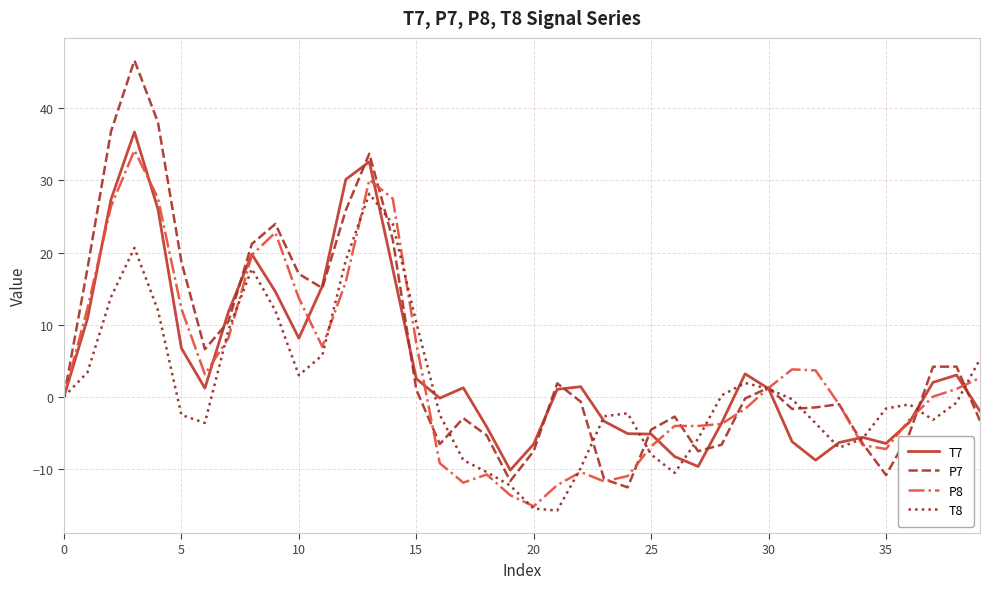

Does the chart display data point markers on the line(s)?

No